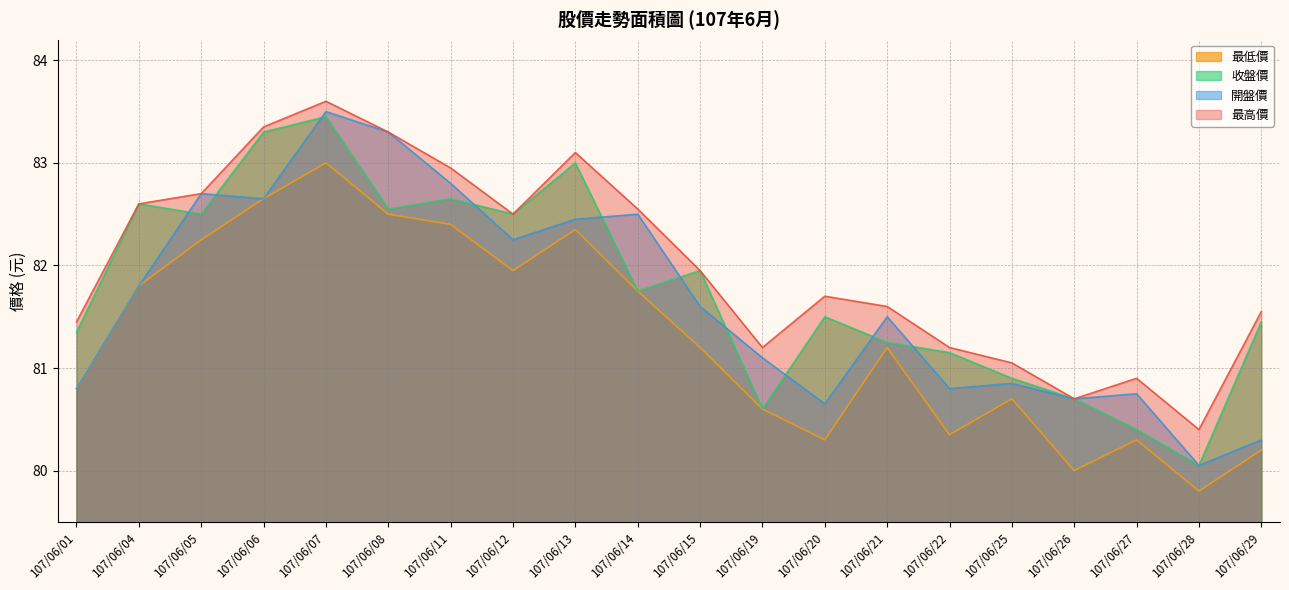

What is the difference between the highest and lowest values at 107/06/07?

0.6